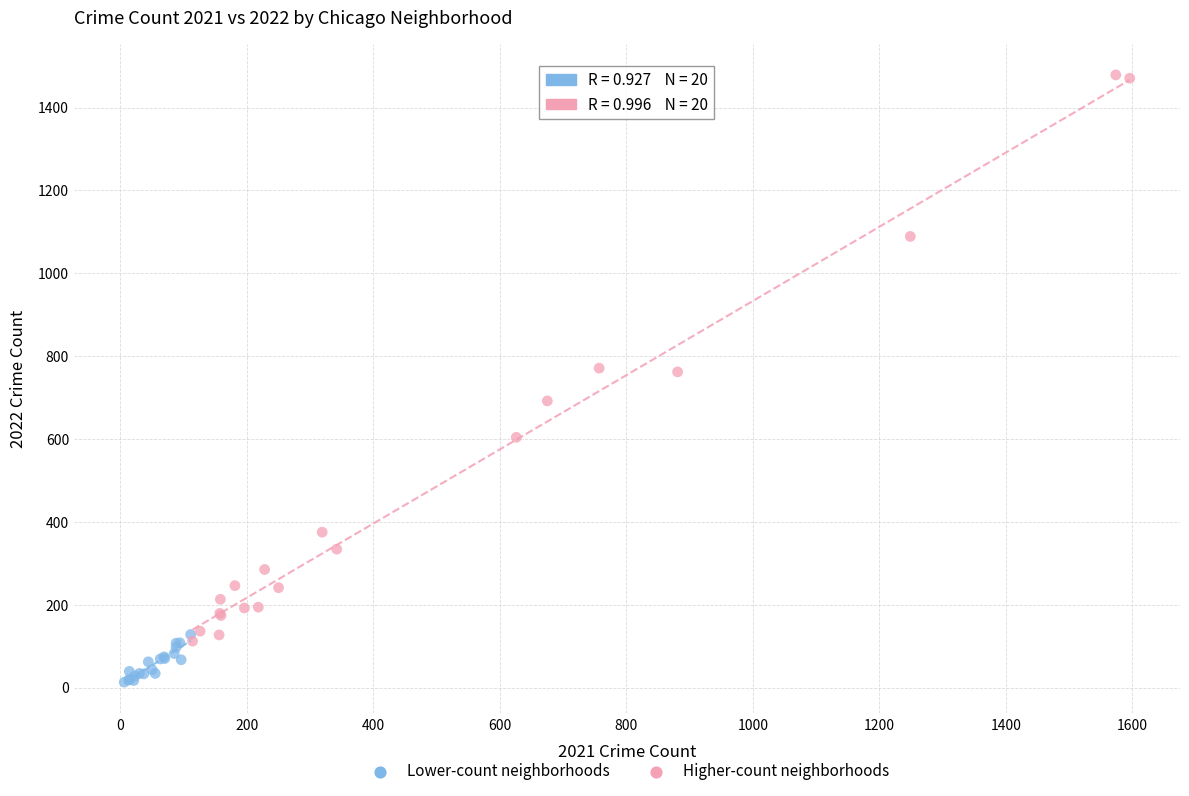

Which series contains the lowest Y value?

Lower-count neighborhoods